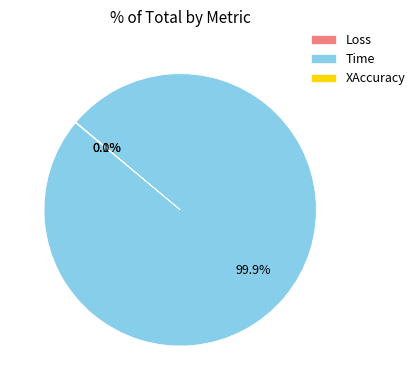

Which slice is the largest?

Time